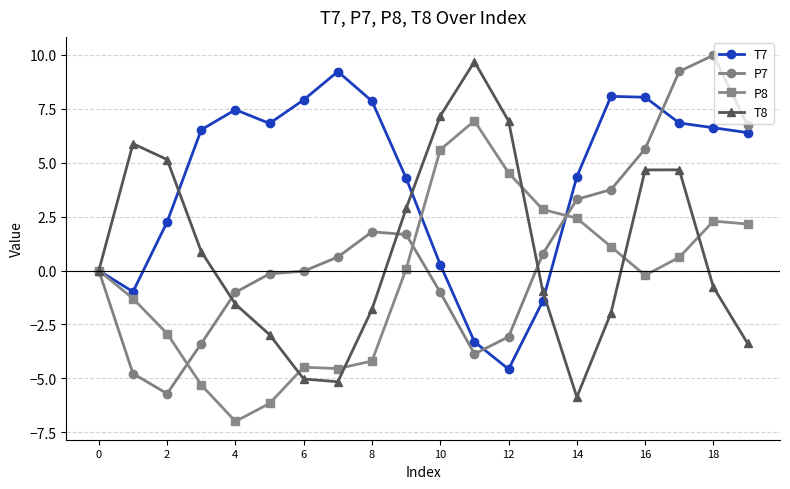

What is the value of the T7 point at the 4th from the left?

6.5